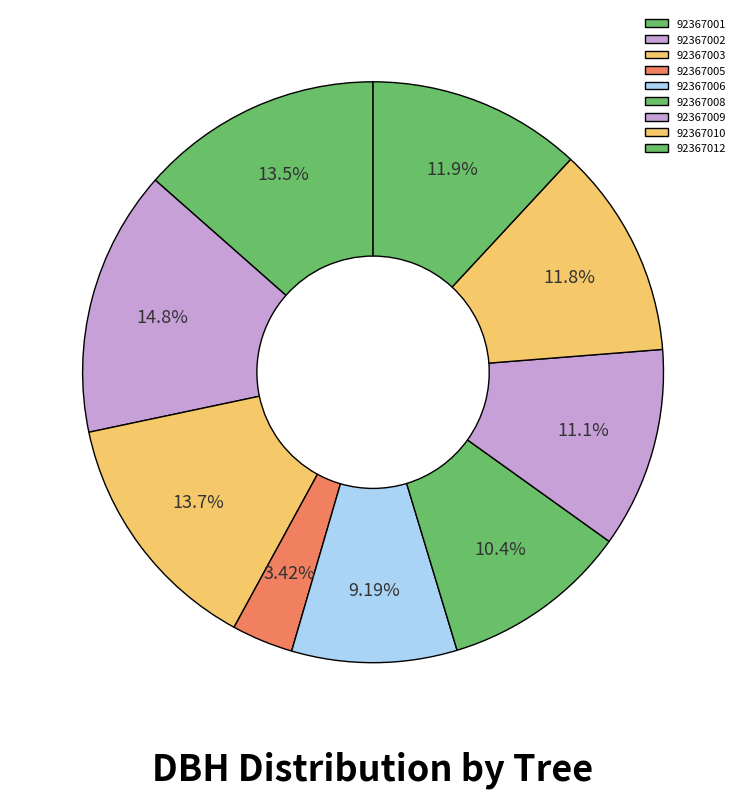

Does 92367002 represent more than half of the total?

No